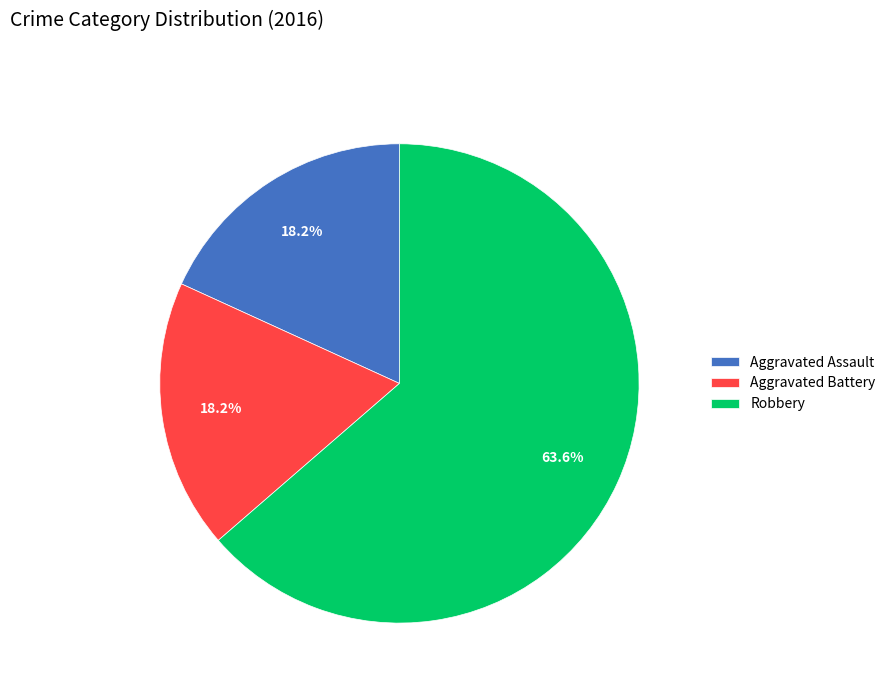

What percentage do Robbery and Aggravated Assault together represent?

81.8%